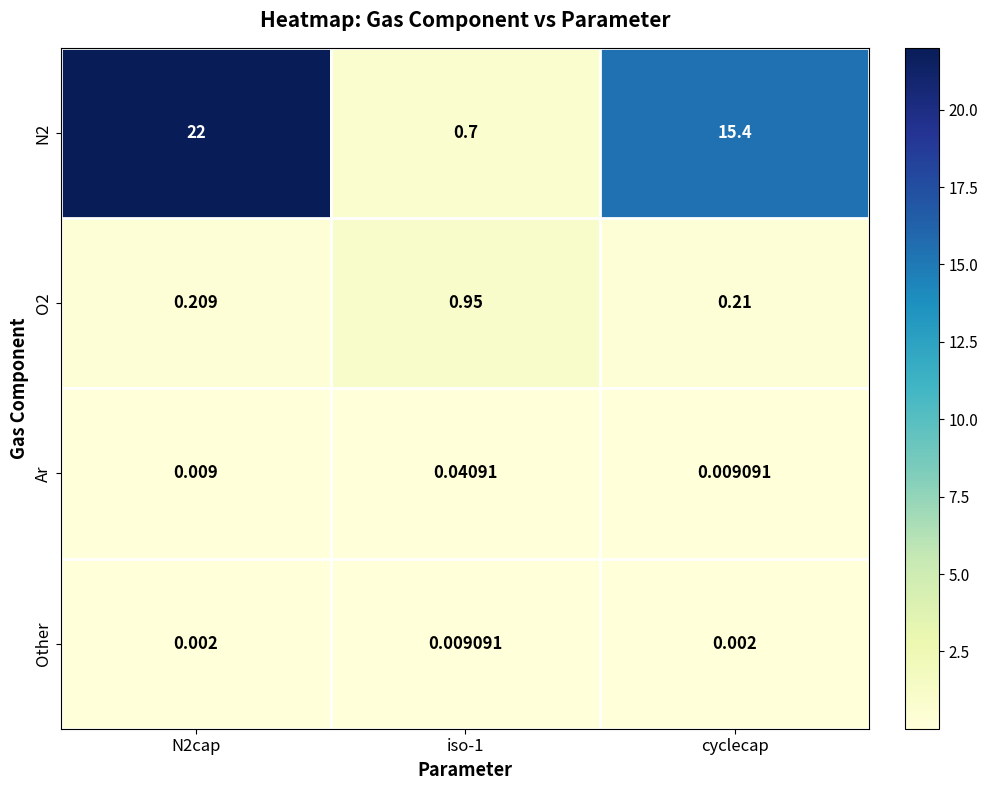

Is the value of Other at cyclecap greater than the value of Ar at cyclecap?

No